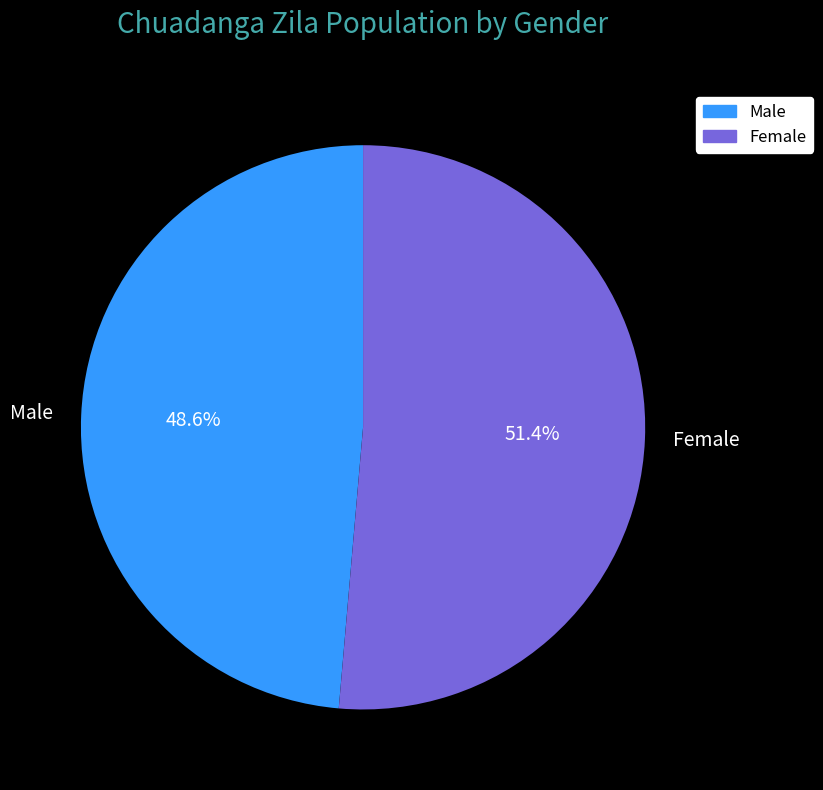

What percentage is NOT represented by Female?

48.6%